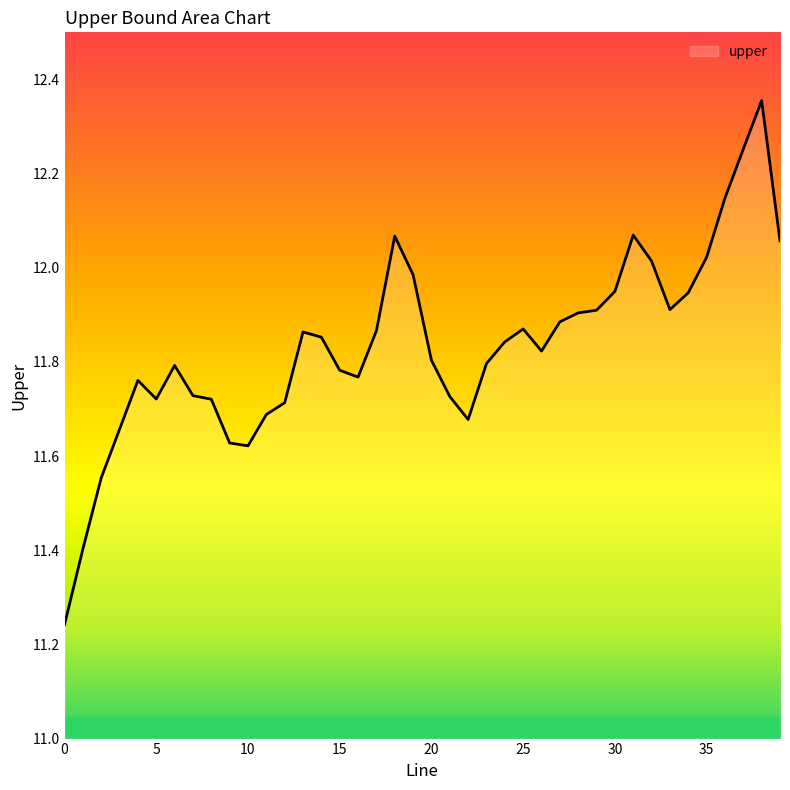

Does the chart have visible grid lines?

No